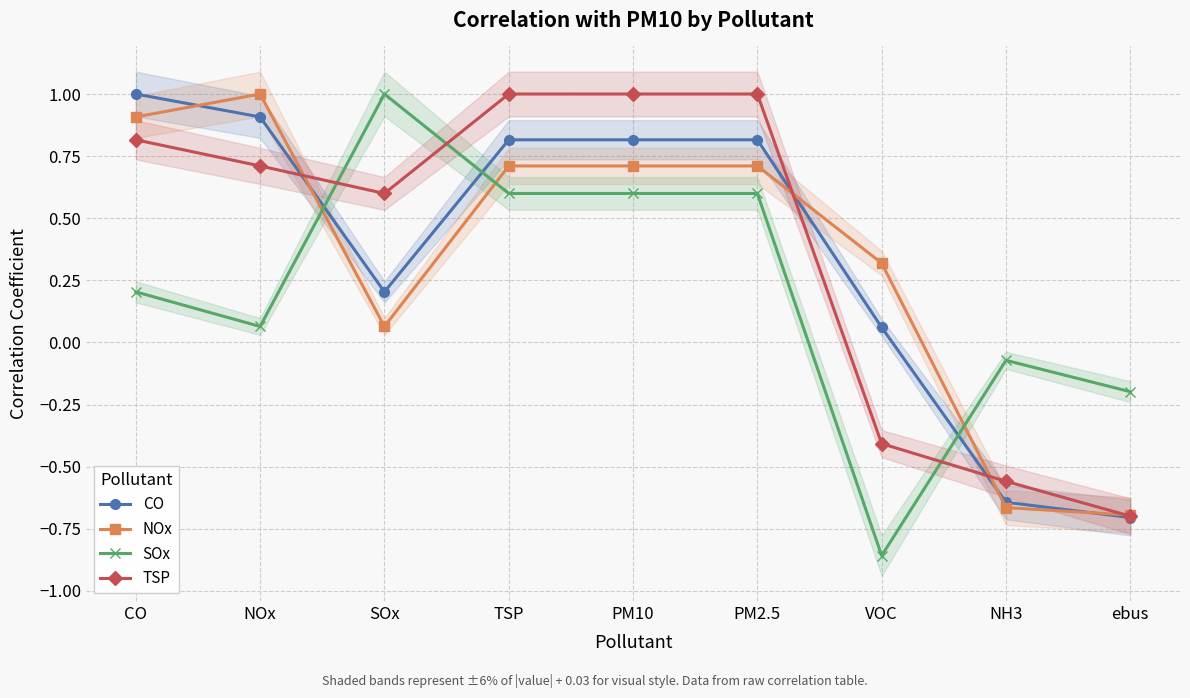

What position from the right is ebus?

1